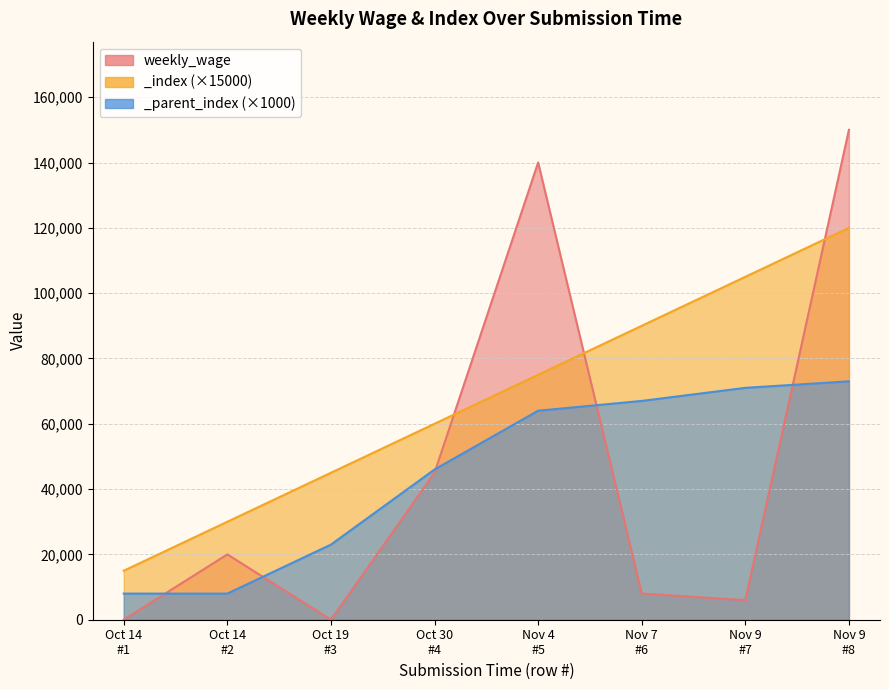

How many categories are shown in the chart?

8